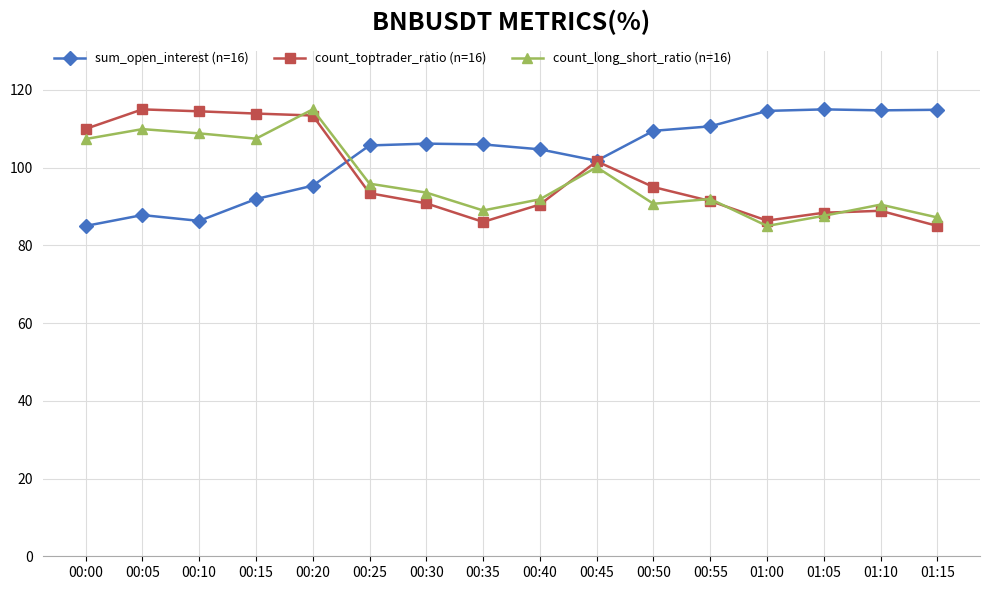

True or false: sum_open_interest (n=16) has a value of 31.5 at 00:25.

False